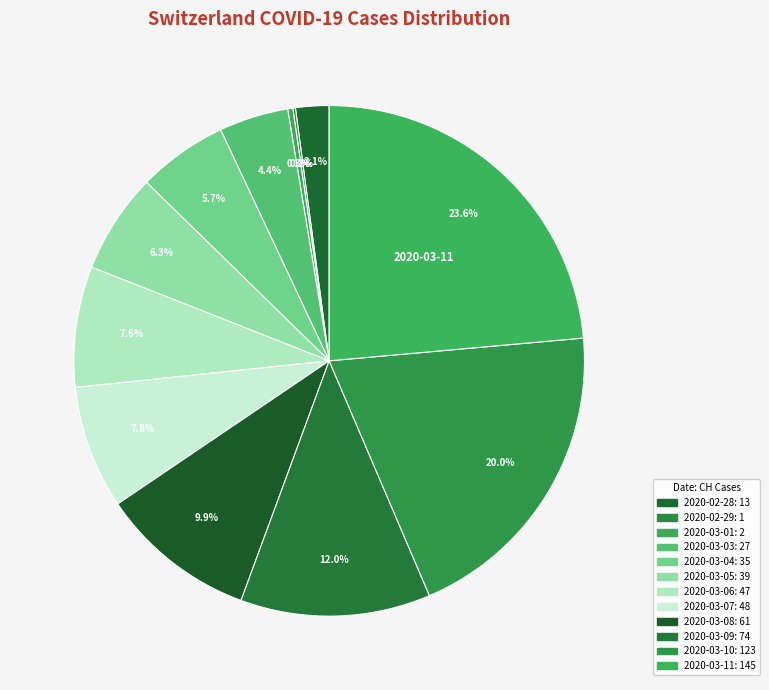

What is the smallest slice in the pie chart?

2020-02-29